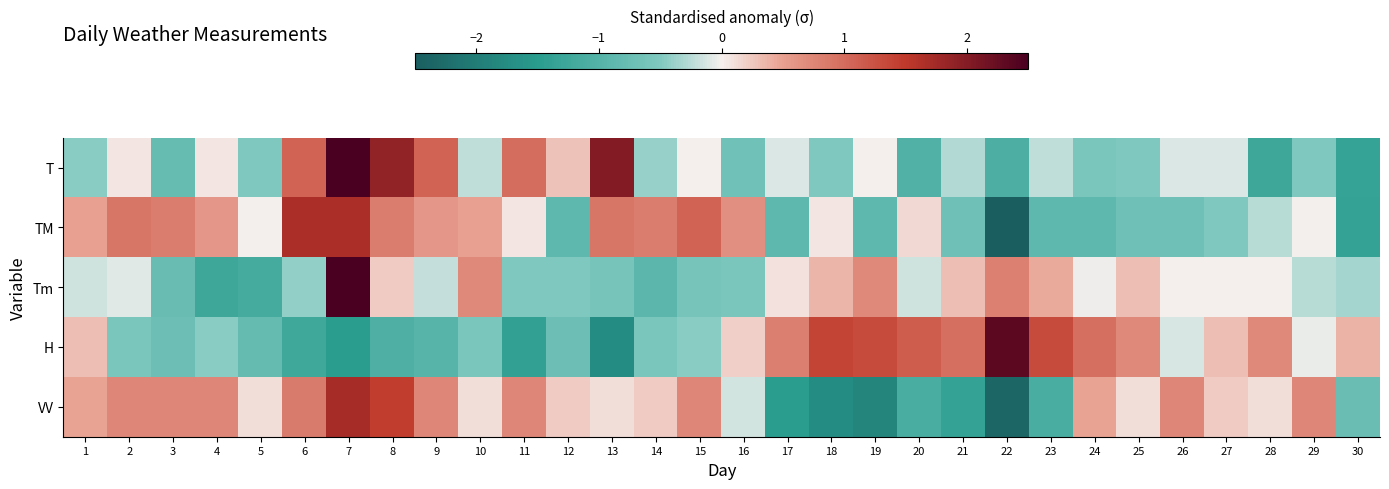

Which category has the lowest value across all series?

22